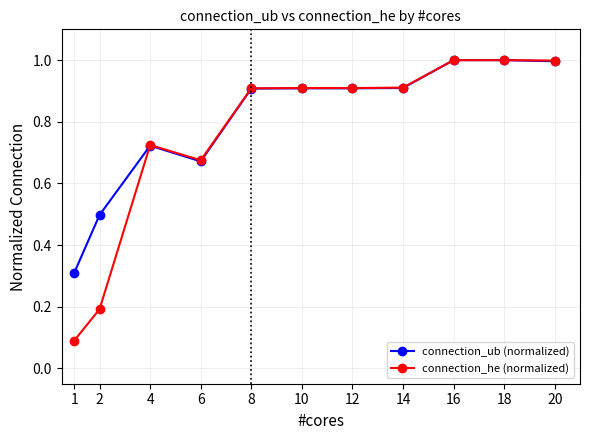

The connection_he (normalized) series shows 0.9 at 10. True or false?

True